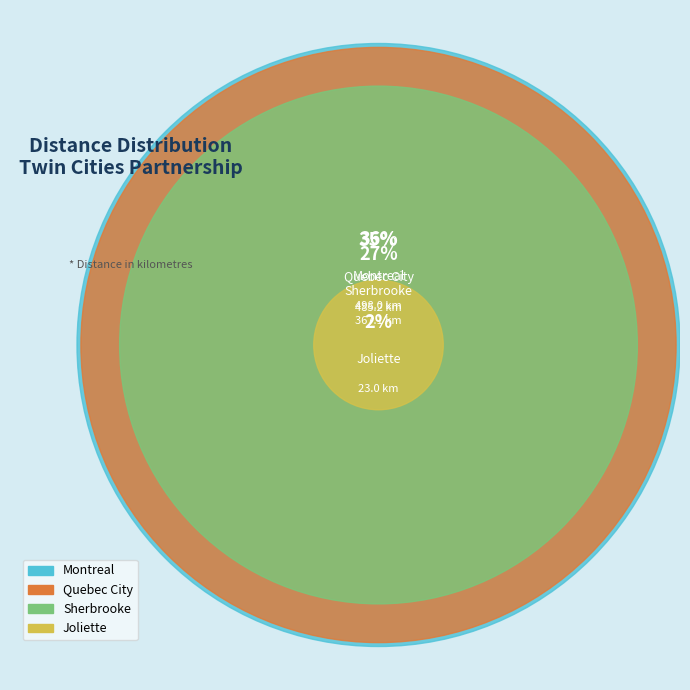

Is there any slice that represents more than half of the pie?

No